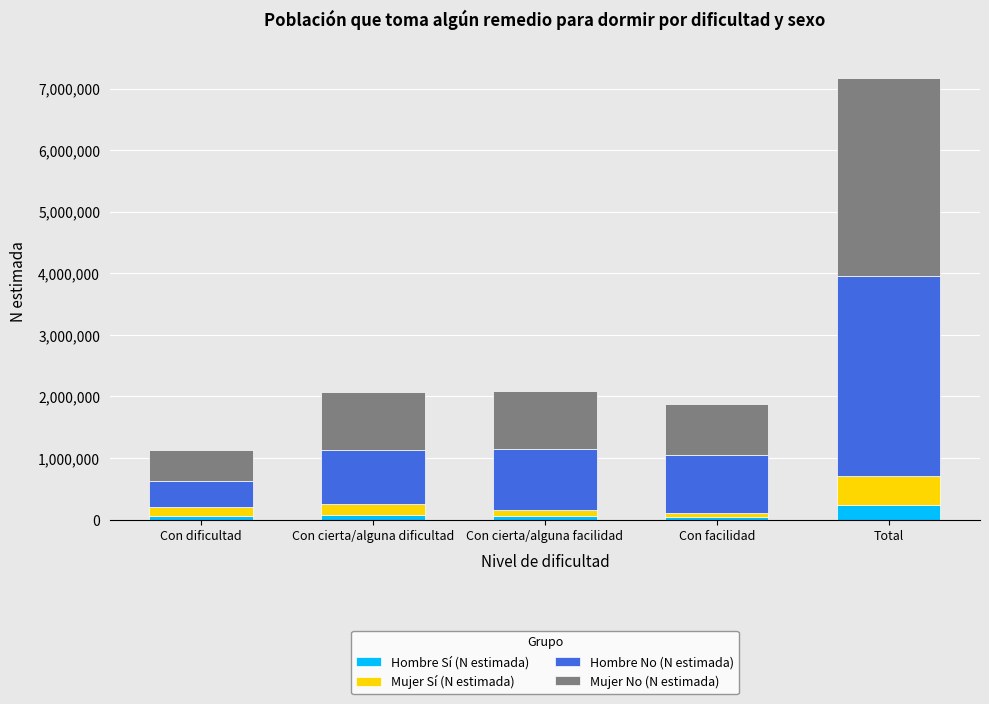

At which category is the sum across all series the highest?

Total